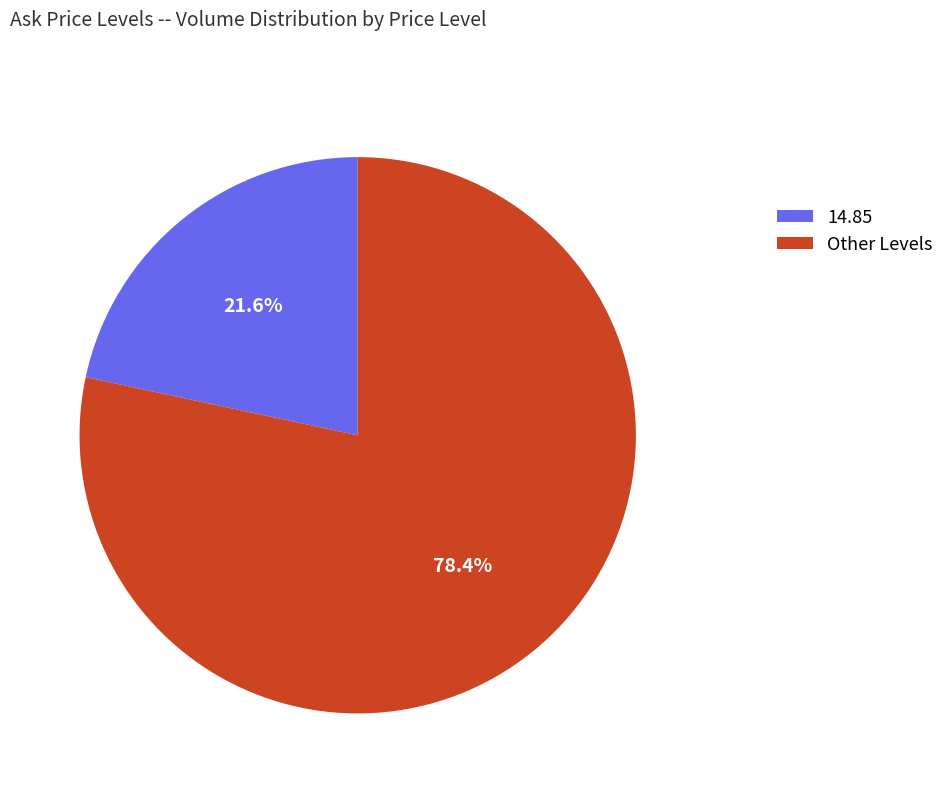

How many slices are in this pie chart?

2